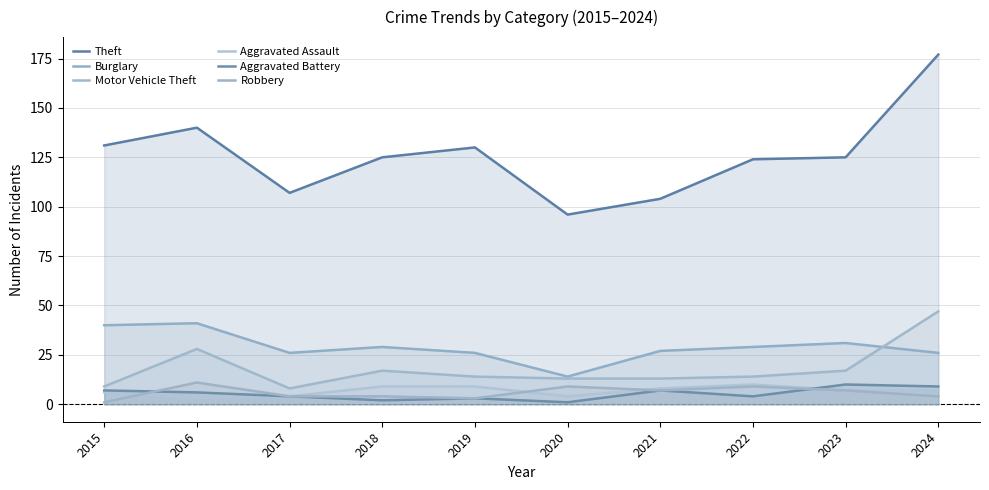

How many lines are shown in the chart?

6